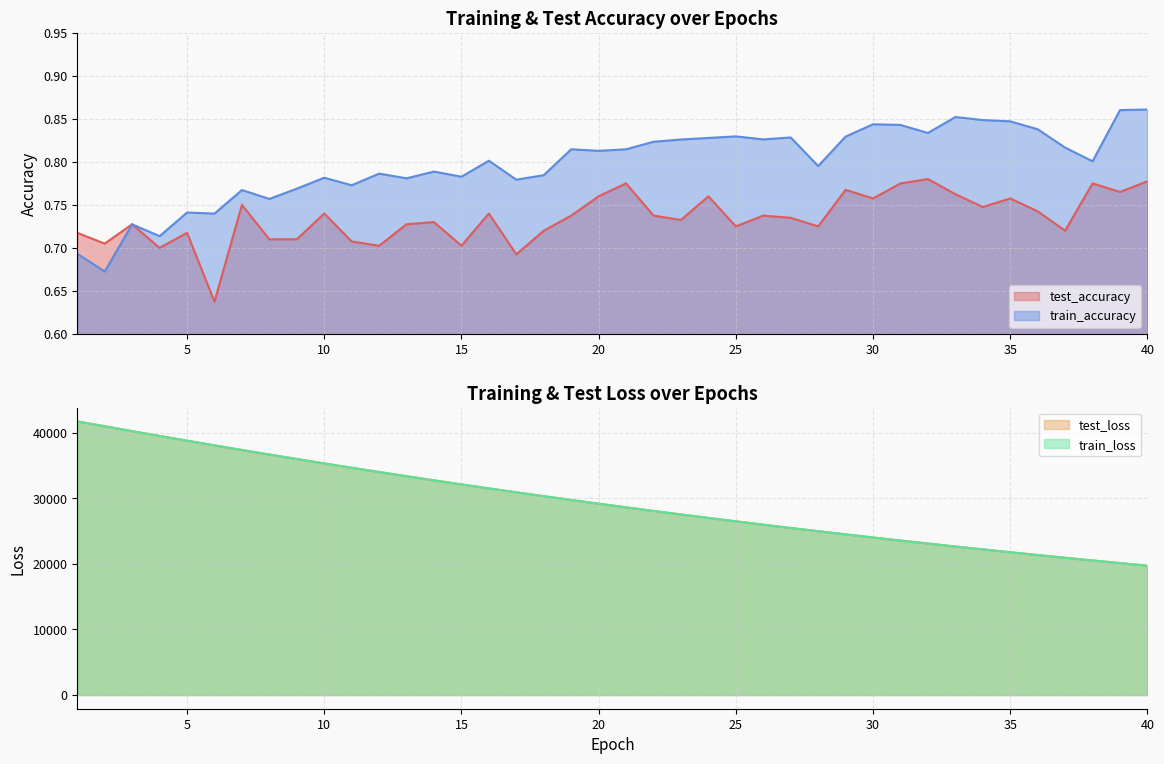

True or false: test_accuracy has a value of 0.2 at 8.

False